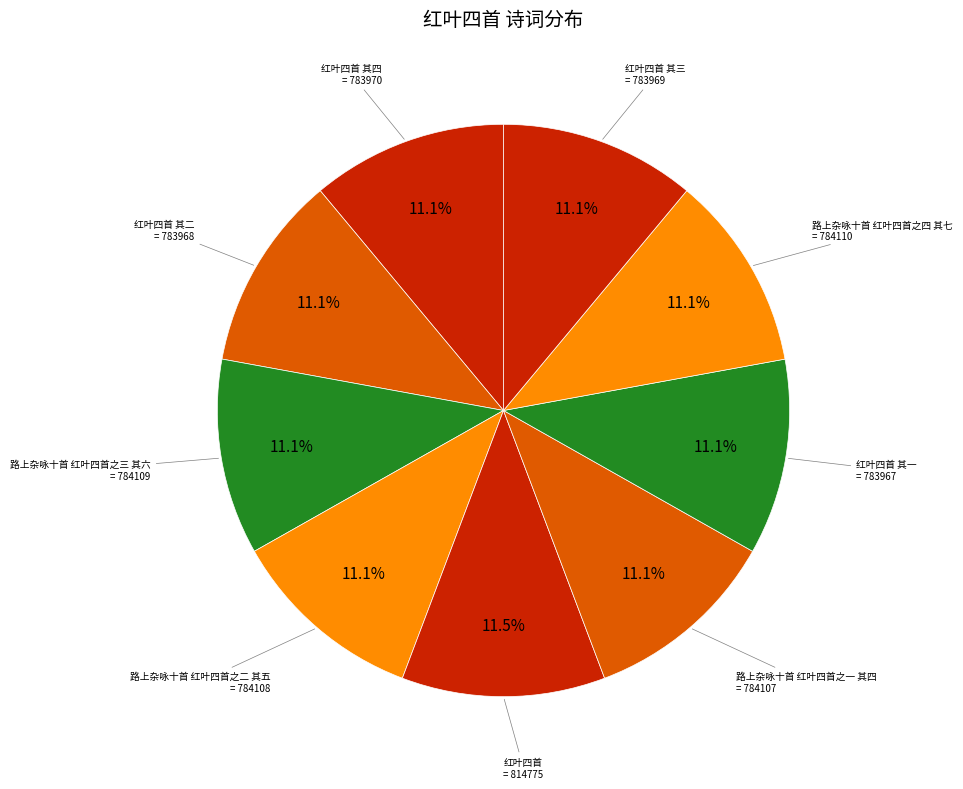

How many segments does this pie chart have?

9